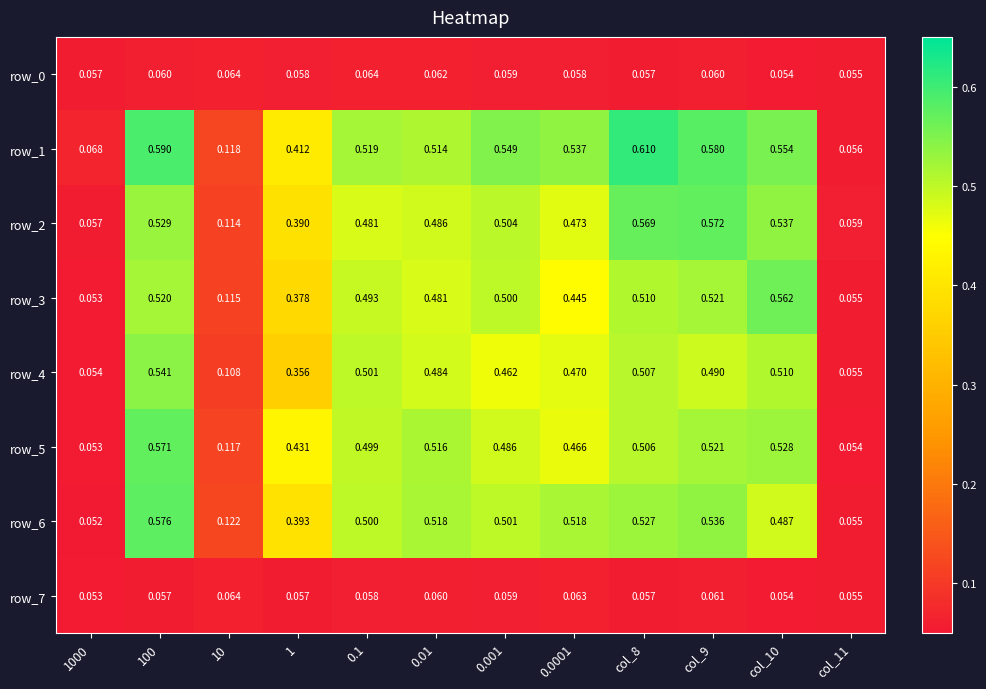

Is the value of row_7 at 100 greater than the value of row_6 at 0.0001?

No